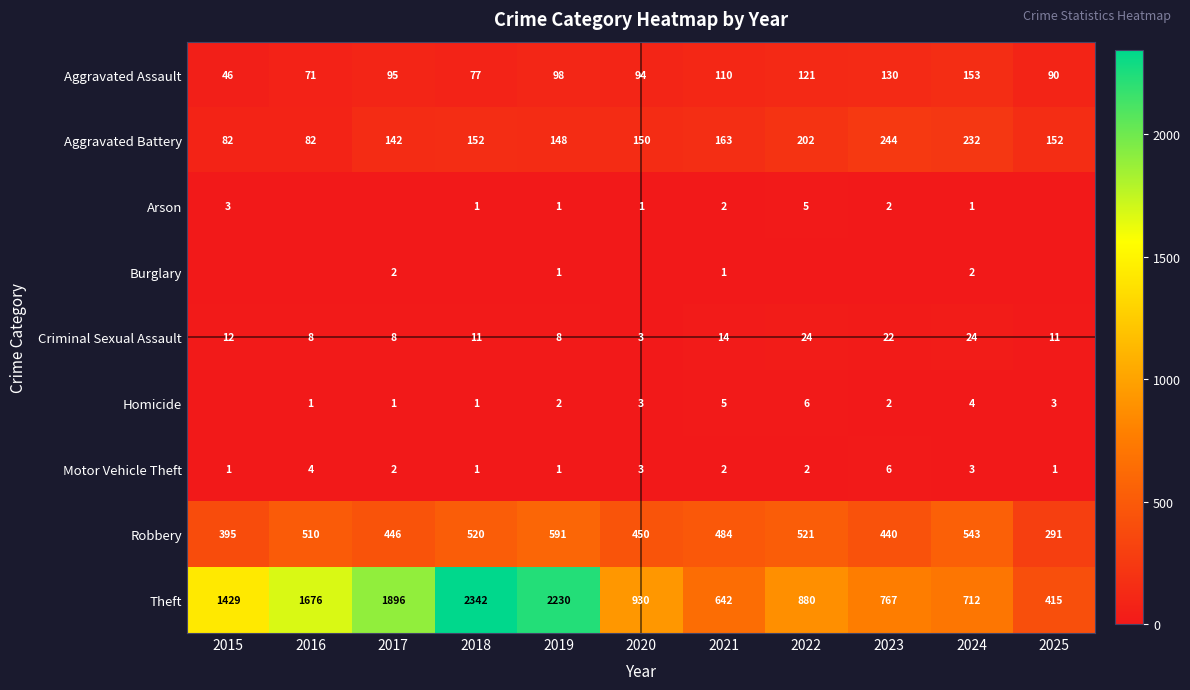

How many values in the Aggravated Battery series are below 152?

5